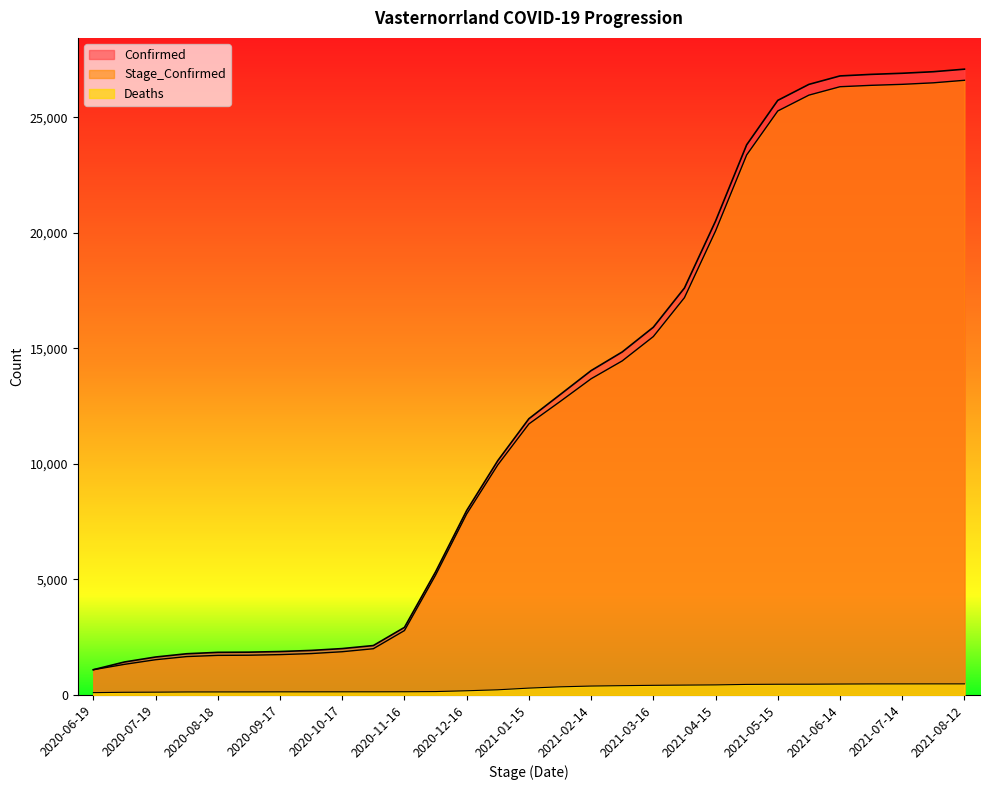

Does the chart display data point markers on the line(s)?

No